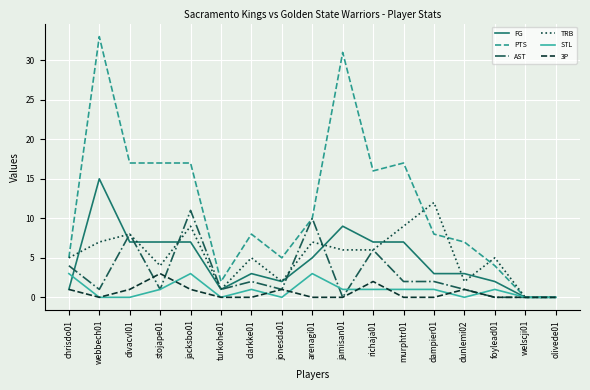

Reading left to right, list all the values displayed in this chart.

FG: chrisdo01=1	webbech01=15	divacvl01=7	stojape01=7	jacksbo01=7	turkohe01=1	clarkke01=3	jonesda01=2	arenagi01=5	jamisan01=9	richaja01=7	murphtr01=7	dampier01=3	dunlemi02=3	foylead01=2	welscji01=0	olivede01=0
PTS: chrisdo01=5	webbech01=33	divacvl01=17	stojape01=17	jacksbo01=17	turkohe01=2	clarkke01=8	jonesda01=5	arenagi01=10	jamisan01=31	richaja01=16	murphtr01=17	dampier01=8	dunlemi02=7	foylead01=4	welscji01=0	olivede01=0
AST: chrisdo01=4	webbech01=1	divacvl01=8	stojape01=1	jacksbo01=11	turkohe01=1	clarkke01=2	jonesda01=1	arenagi01=10	jamisan01=0	richaja01=6	murphtr01=2	dampier01=2	dunlemi02=1	foylead01=0	welscji01=0	olivede01=0
TRB: chrisdo01=5	webbech01=7	divacvl01=8	stojape01=4	jacksbo01=9	turkohe01=1	clarkke01=5	jonesda01=2	arenagi01=7	jamisan01=6	richaja01=6	murphtr01=9	dampier01=12	dunlemi02=2	foylead01=5	welscji01=0	olivede01=0
STL: chrisdo01=3	webbech01=0	divacvl01=0	stojape01=1	jacksbo01=3	turkohe01=0	clarkke01=1	jonesda01=0	arenagi01=3	jamisan01=1	richaja01=1	murphtr01=1	dampier01=1	dunlemi02=0	foylead01=1	welscji01=0	olivede01=0
3P: chrisdo01=1	webbech01=0	divacvl01=1	stojape01=3	jacksbo01=1	turkohe01=0	clarkke01=0	jonesda01=1	arenagi01=0	jamisan01=0	richaja01=2	murphtr01=0	dampier01=0	dunlemi02=1	foylead01=0	welscji01=0	olivede01=0